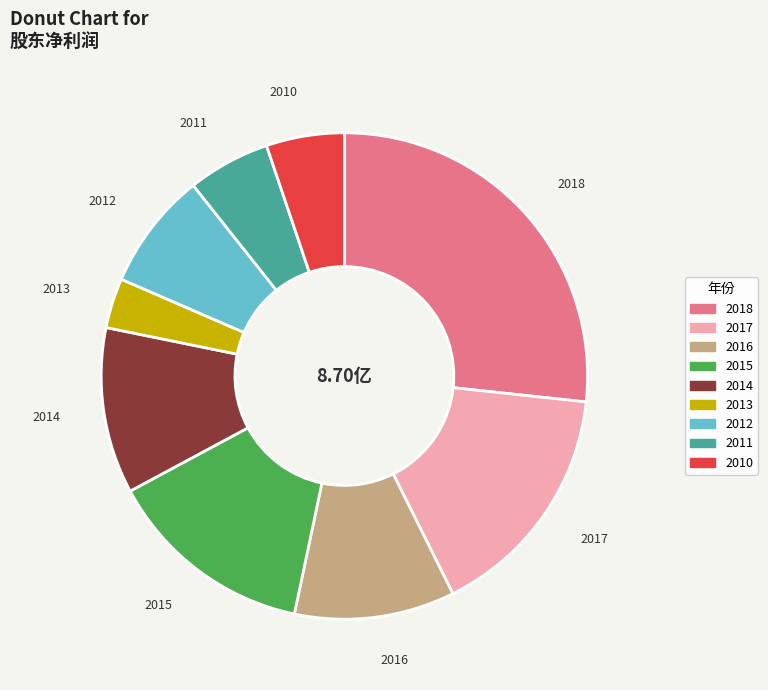

Is there any slice that represents more than half of the pie?

No